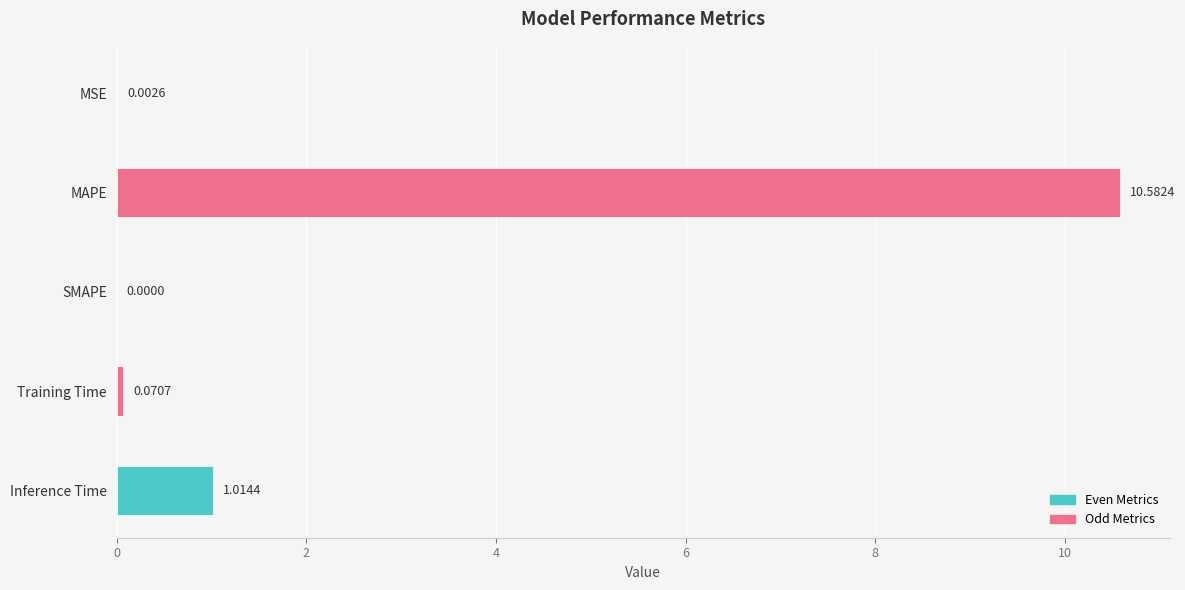

What is the sum of the values at MAPE and Training Time?

10.7